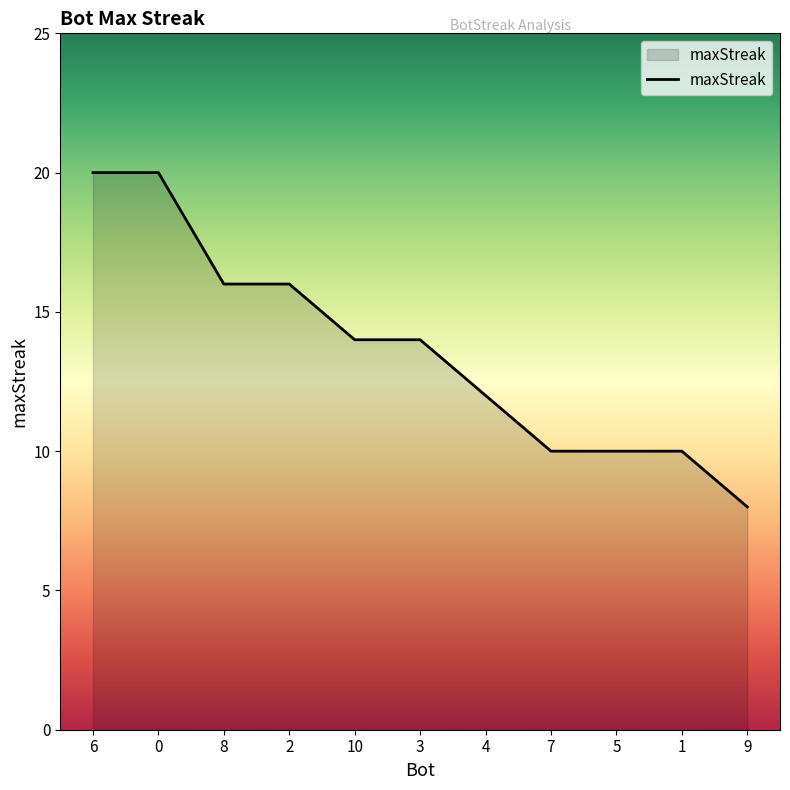

The chart shows a value of 3 at 9. True or false?

False